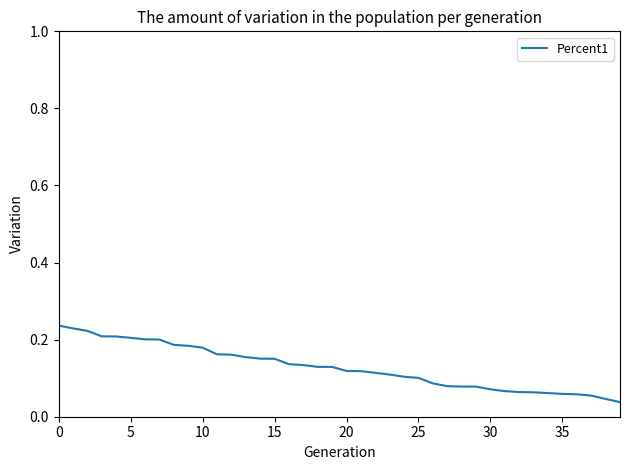

The chart shows a value of 0.1 at 25. True or false?

True